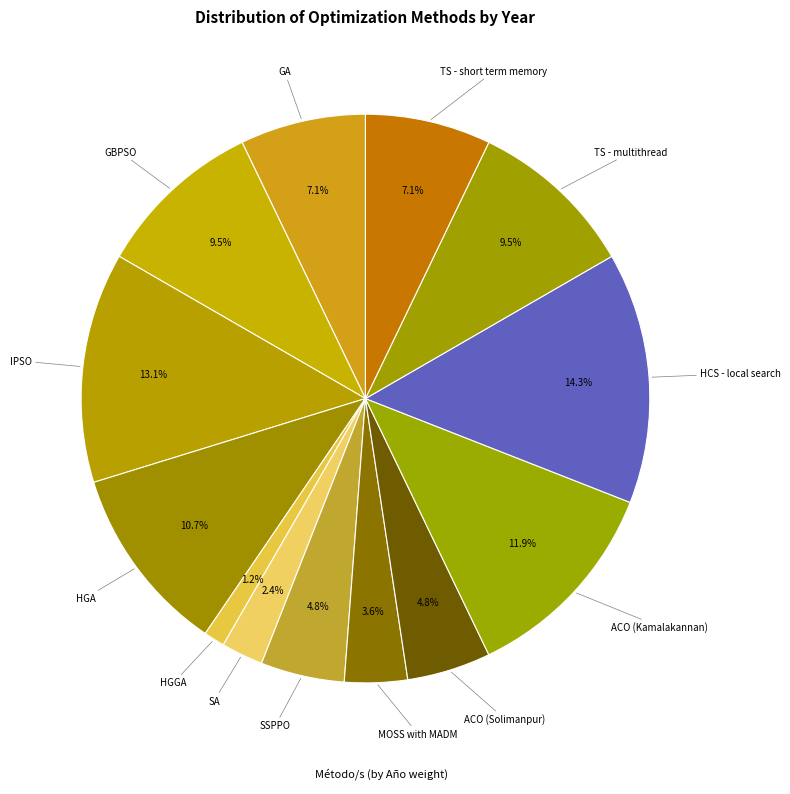

Which slice is the largest?

HCS - local search